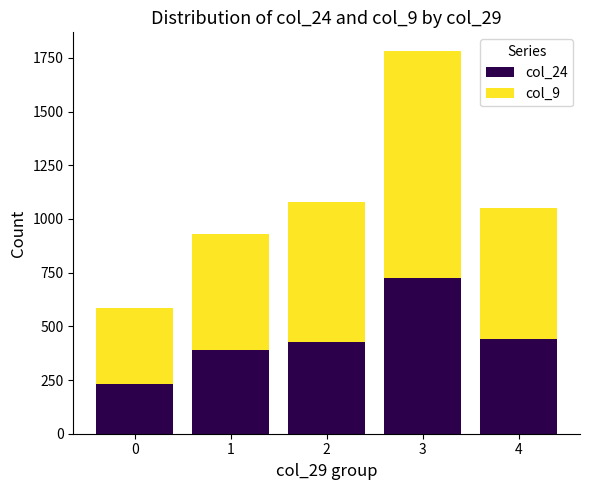

How many bars are there in total?

5